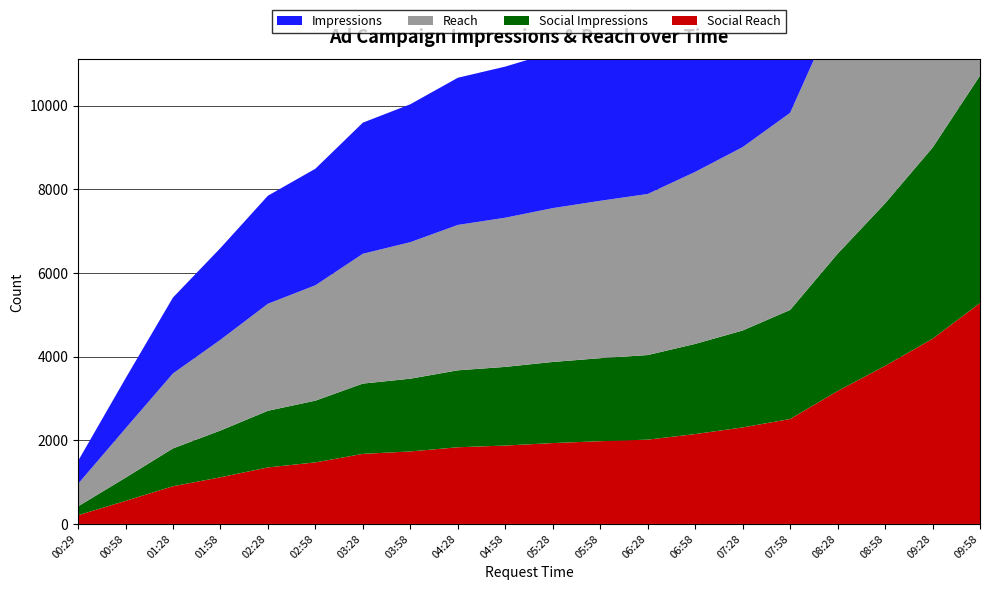

Reading left to right, list all the values displayed in this chart.

social_reach: 208	551	901	1115	1351	1471	1675	1733	1833	1874	1933	1978	2015	2148	2307	2508	3177	3778	4426	5281
social_impressions: 211	554	904	1118	1354	1476	1680	1739	1839	1880	1939	1984	2022	2155	2317	2607	3281	3884	4568	5434
reach: 538	1178	1792	2169	2558	2758	3103	3263	3475	3566	3677	3762	3850	4112	4383	4711	5906	6843	7915	9270
impressions: 547	1195	1815	2193	2583	2786	3134	3297	3518	3612	3725	3811	3900	4166	4438	4929	6120	7131	8268	9660